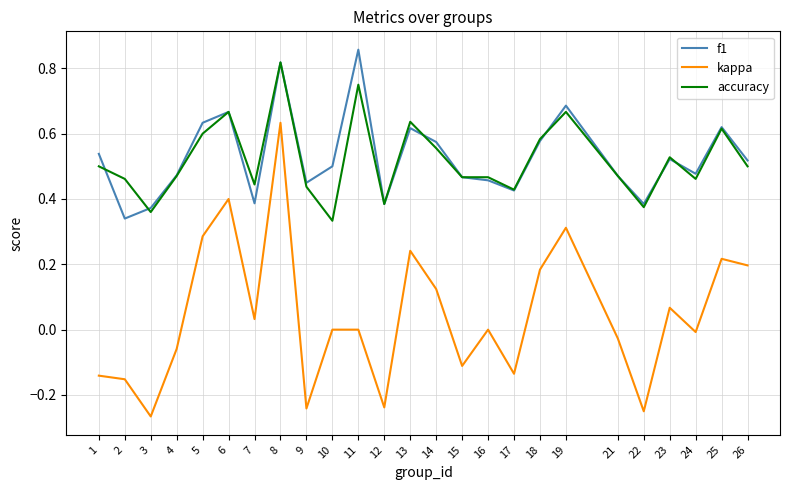

Is it true that f1 equals 0.4 at 8?

False